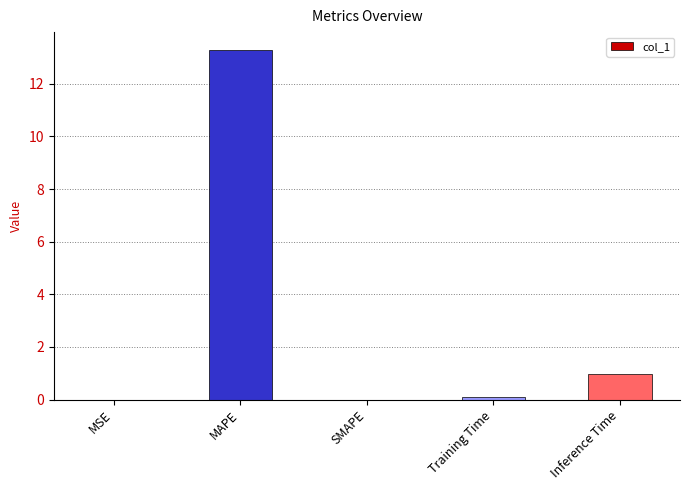

Where is the data nearest to the value 6?

Inference Time